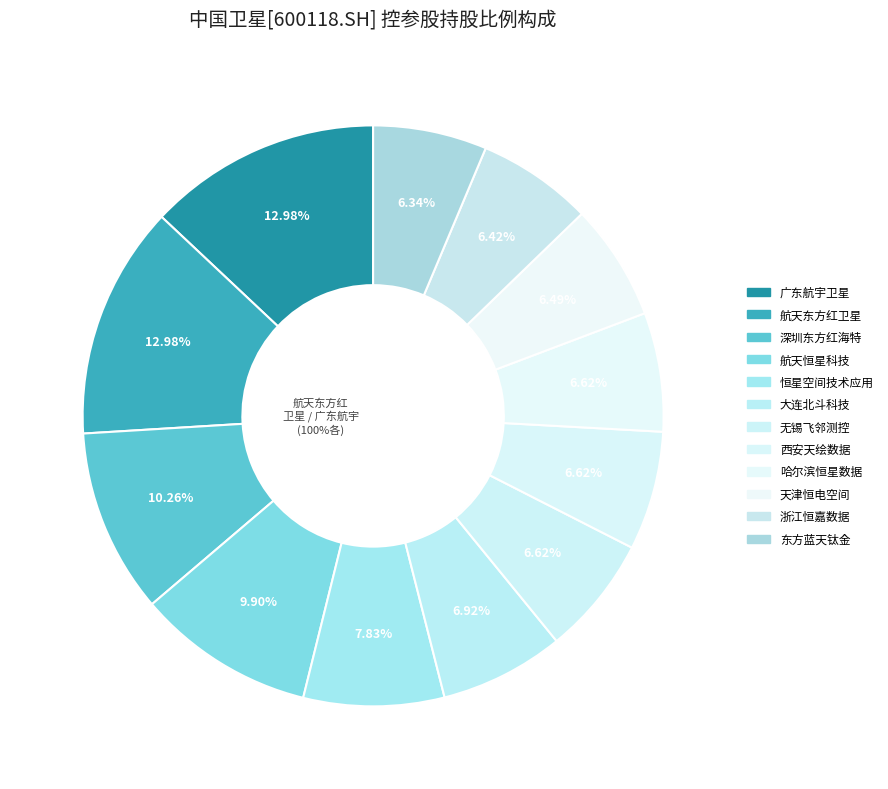

How many segments does this pie chart have?

12